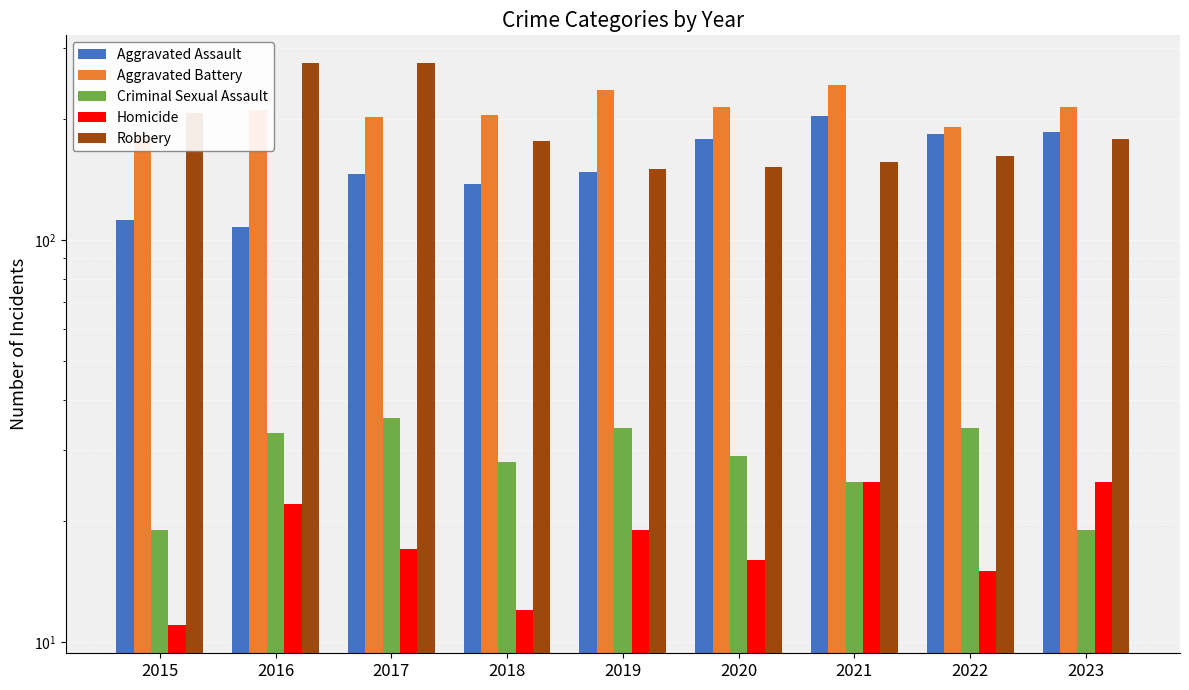

Does the chart contain stacked bars?

No